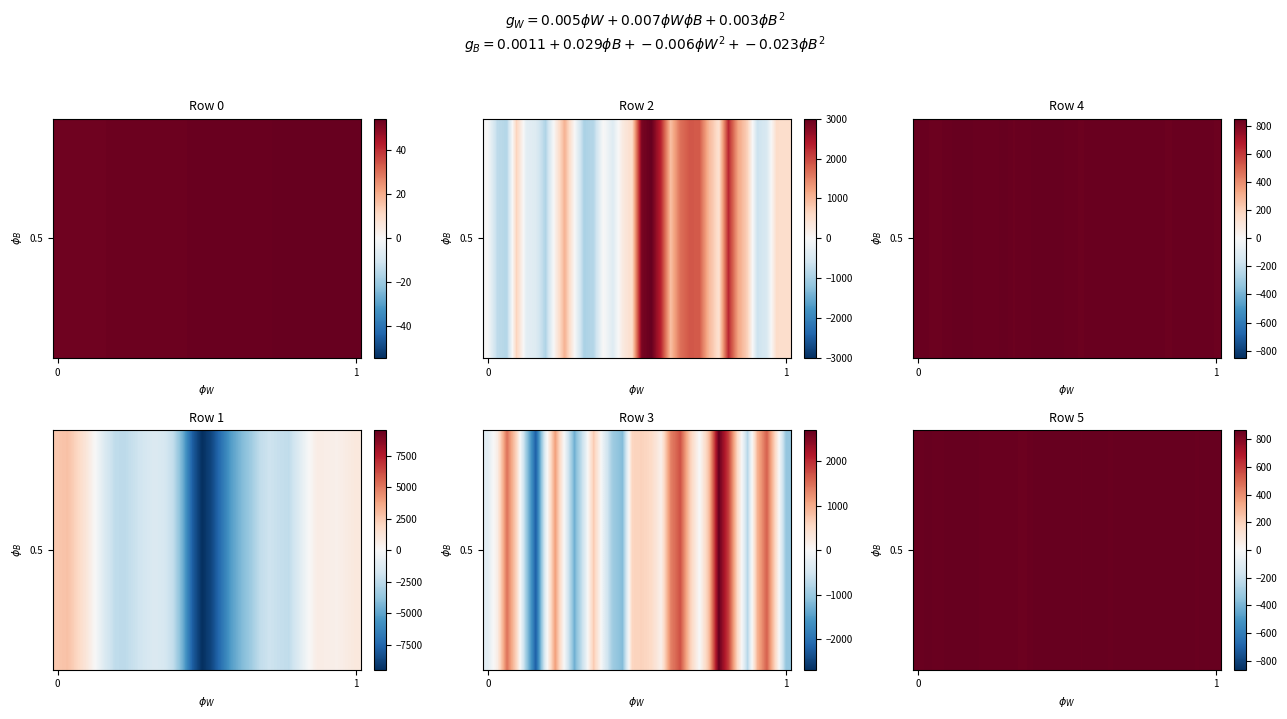

How many values are below 859?

14